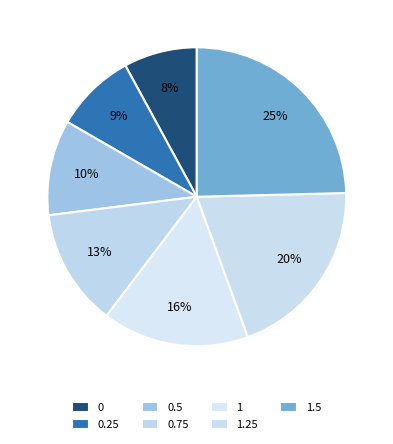

How many segments does this pie chart have?

7